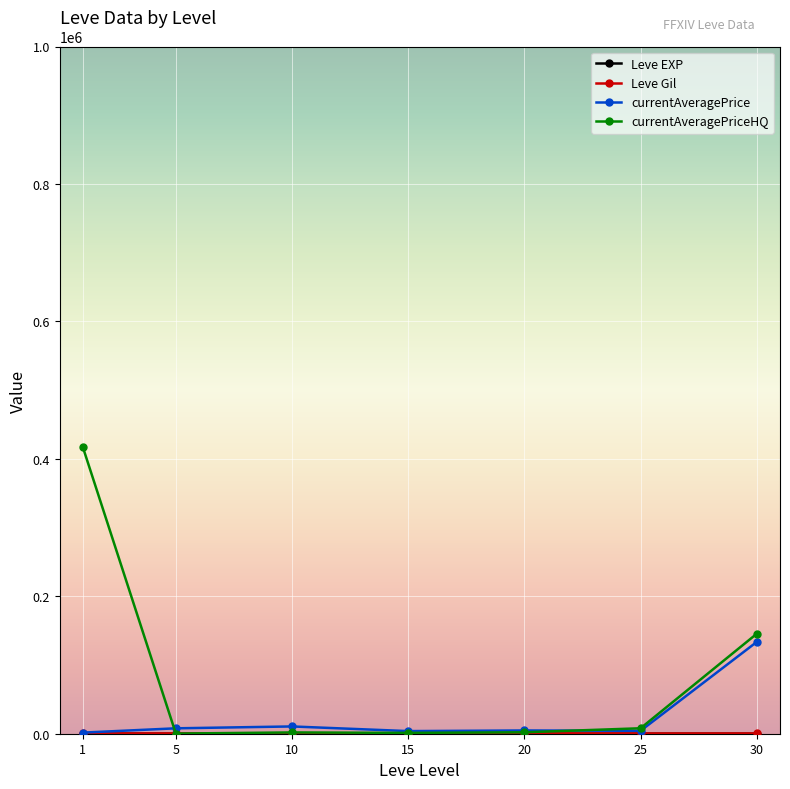

Which series has the largest range (max minus min)?

currentAveragePriceHQ